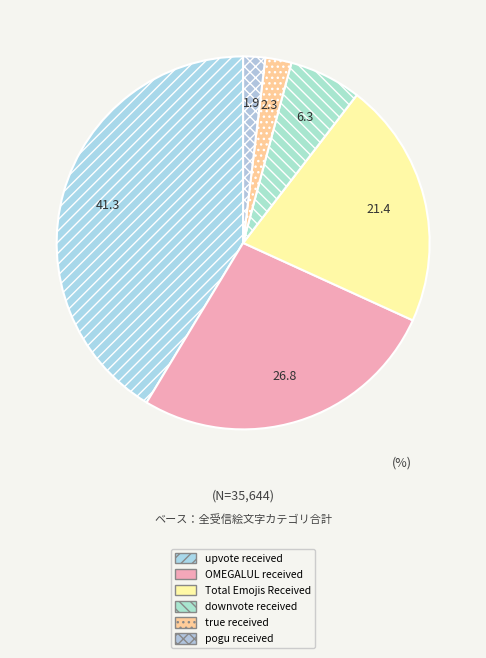

How many segments does this pie chart have?

6